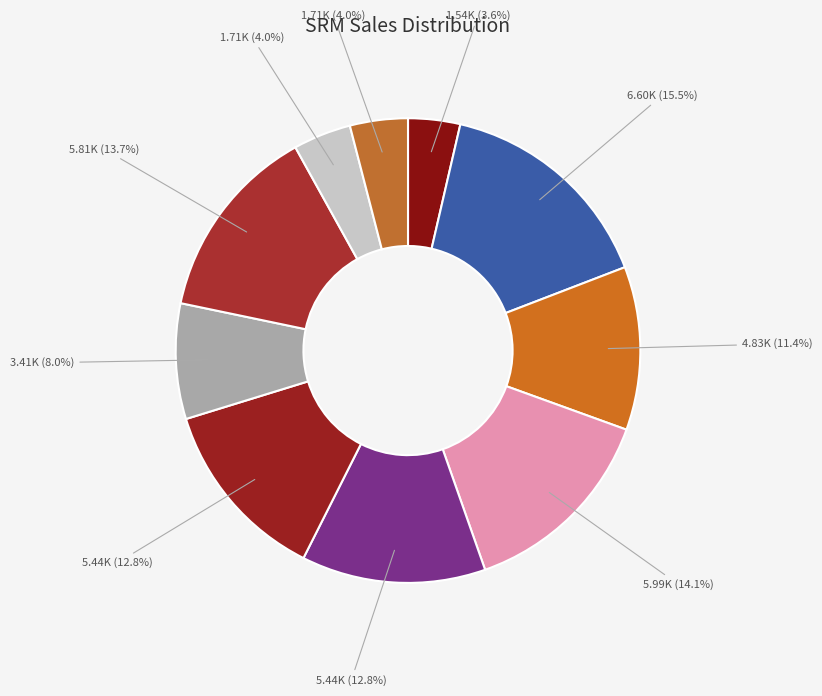

How many segments does this pie chart have?

10